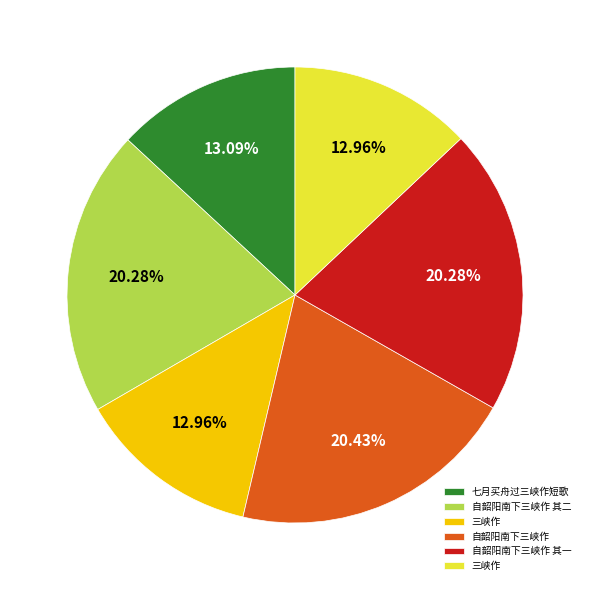

Is there any slice that represents more than half of the pie?

No